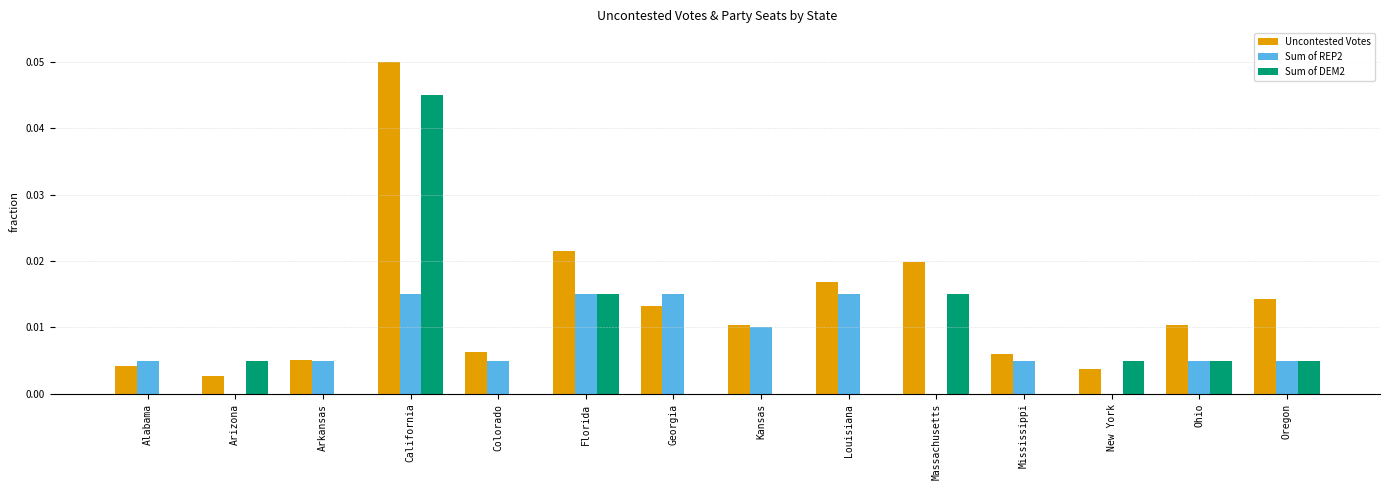

Is it true that Sum of DEM2 equals 0.0 at Kansas?

True